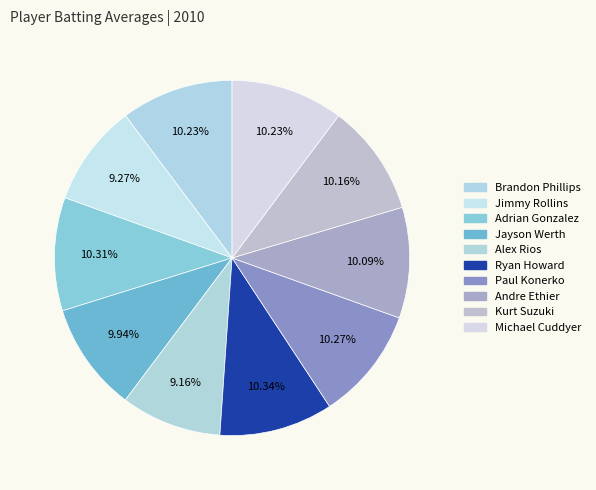

To the nearest percent, what percentage of the pie is Brandon Phillips?

10%